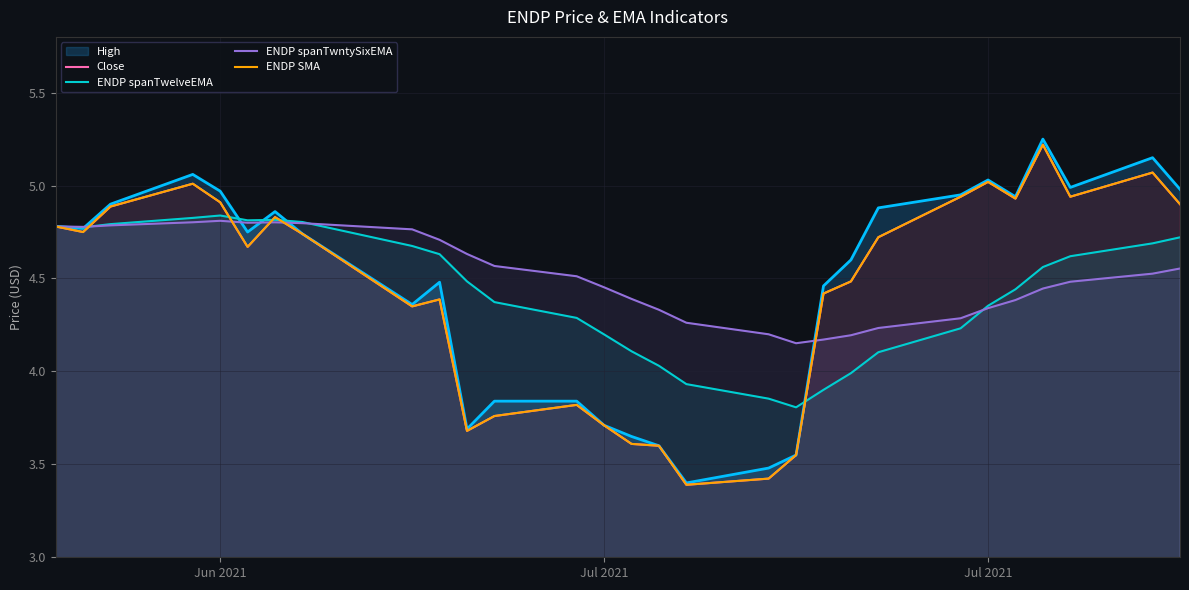

What is the maximum value shown in the chart?

5.2